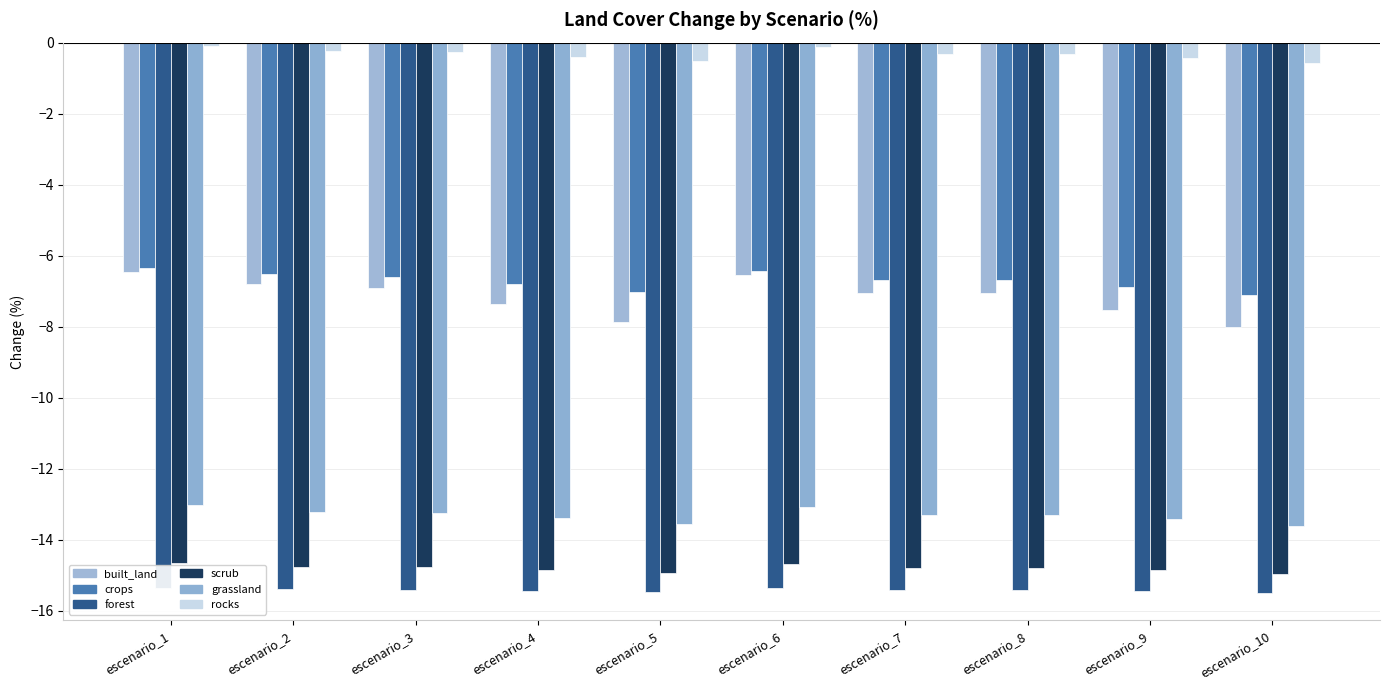

Rank the categories by crops value from highest to lowest.

escenario_1, escenario_6, escenario_2, escenario_3, escenario_7, escenario_8, escenario_4, escenario_9, escenario_5, escenario_10